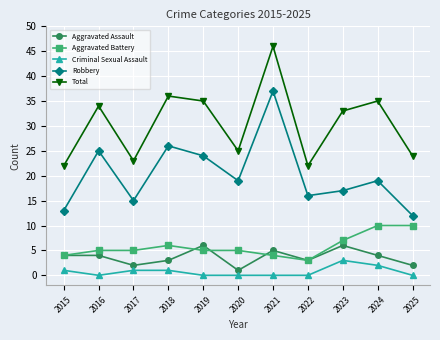

The value of Aggravated Battery at 2020 is 5. True or false?

True